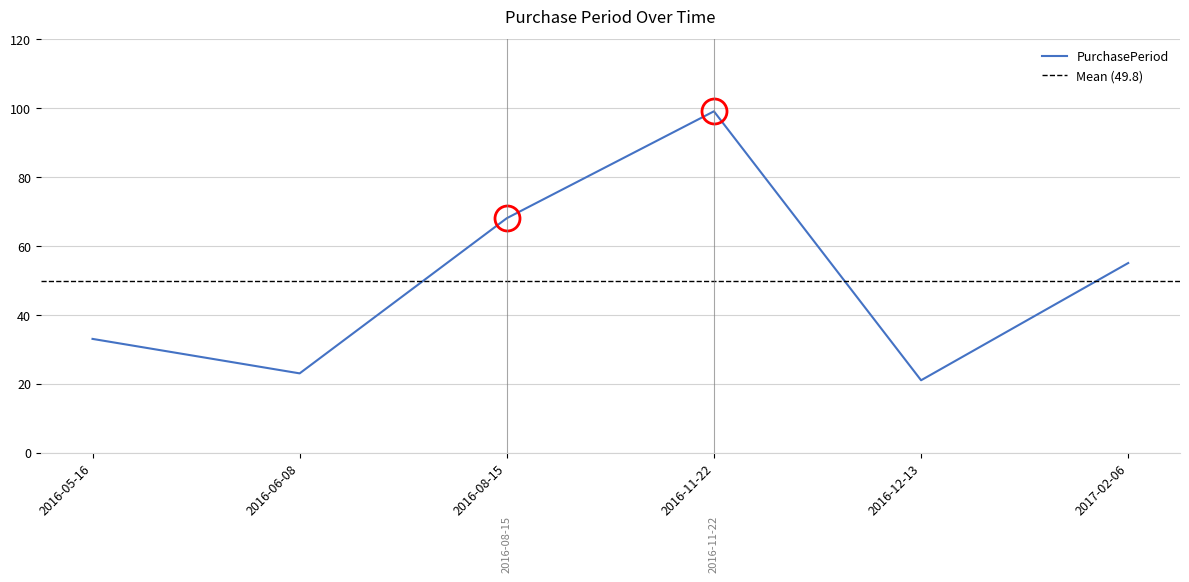

Read the value at 2016-08-15, to the nearest 5.

70